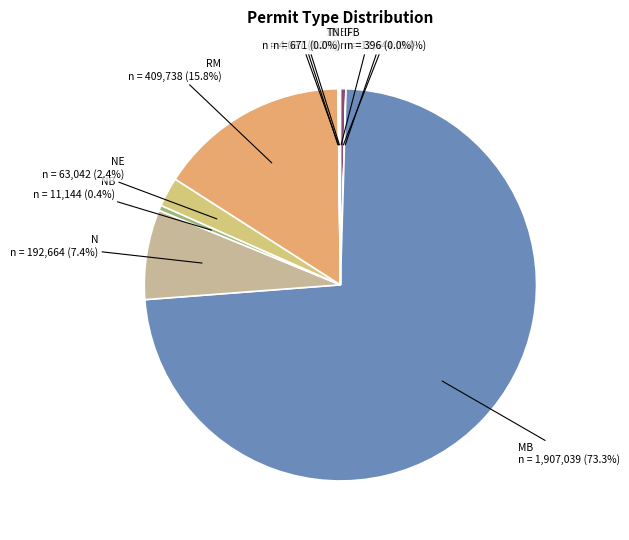

Which slice represents more than half of the pie?

MB